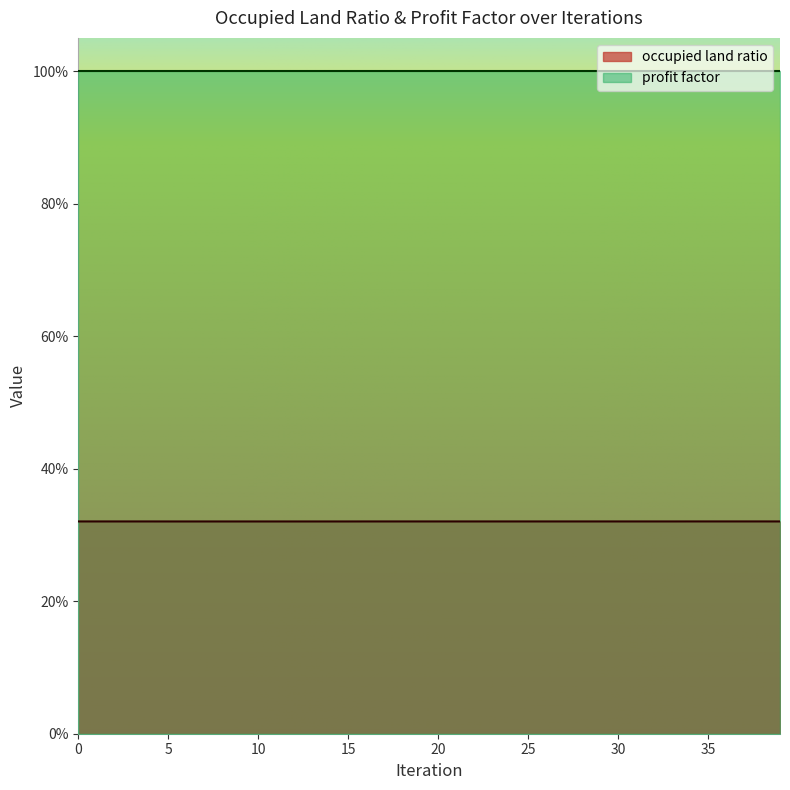

What is the sum of the values at 0 and 16?

0.6